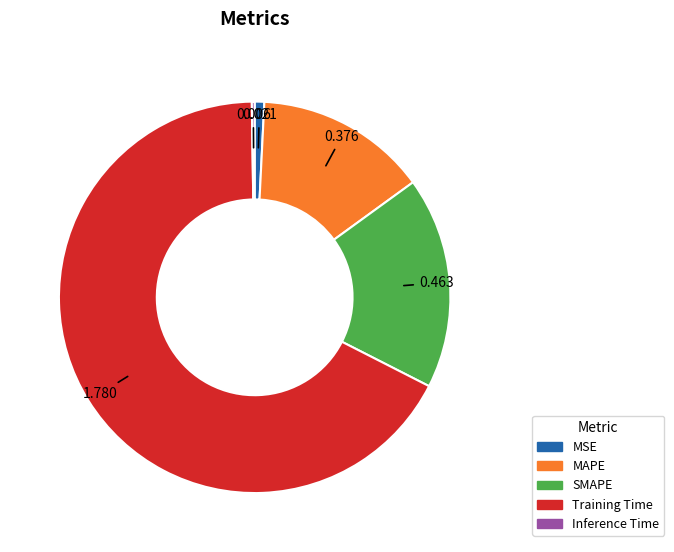

Between MSE and Training Time, which is larger?

Training Time